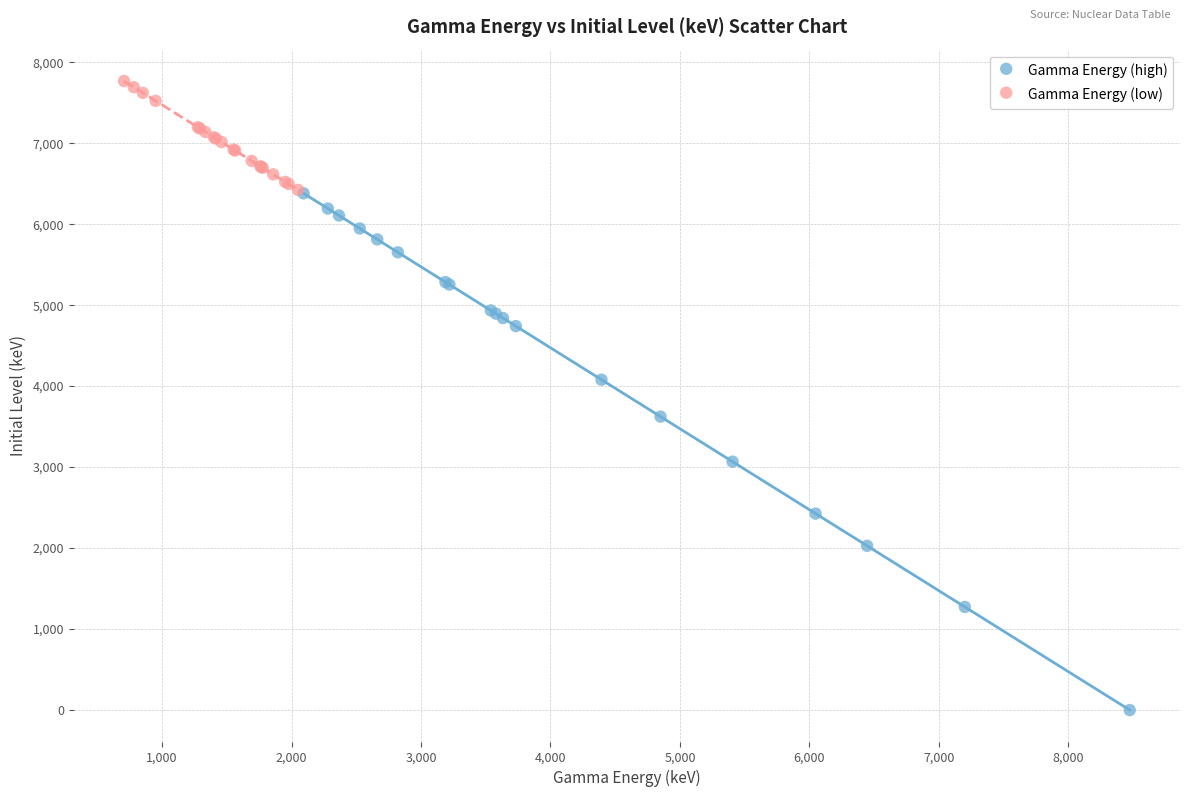

Which series contains the highest Y value?

Gamma Energy (low)